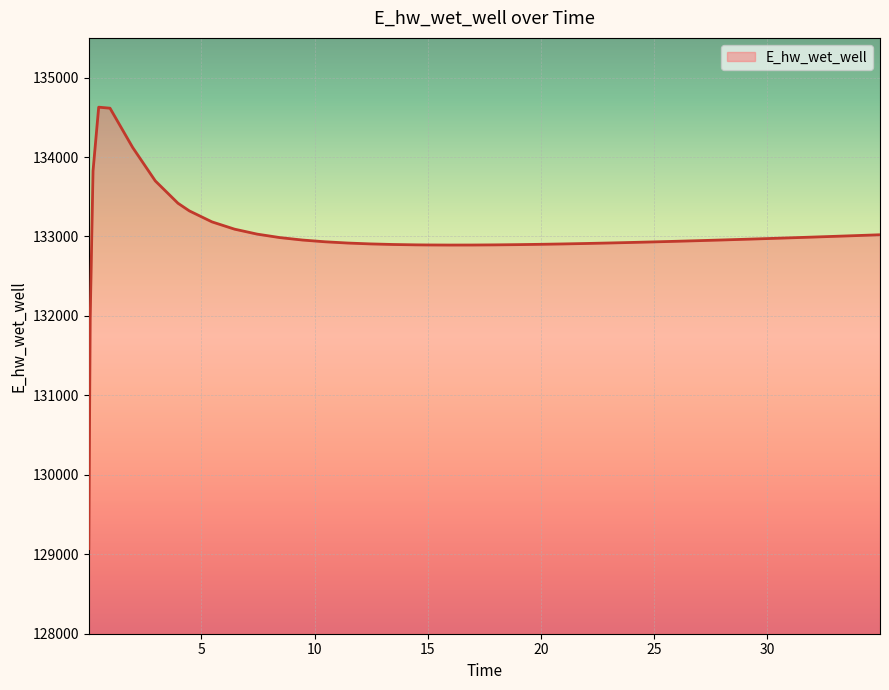

What is the difference between the maximum and minimum values?

5557.6